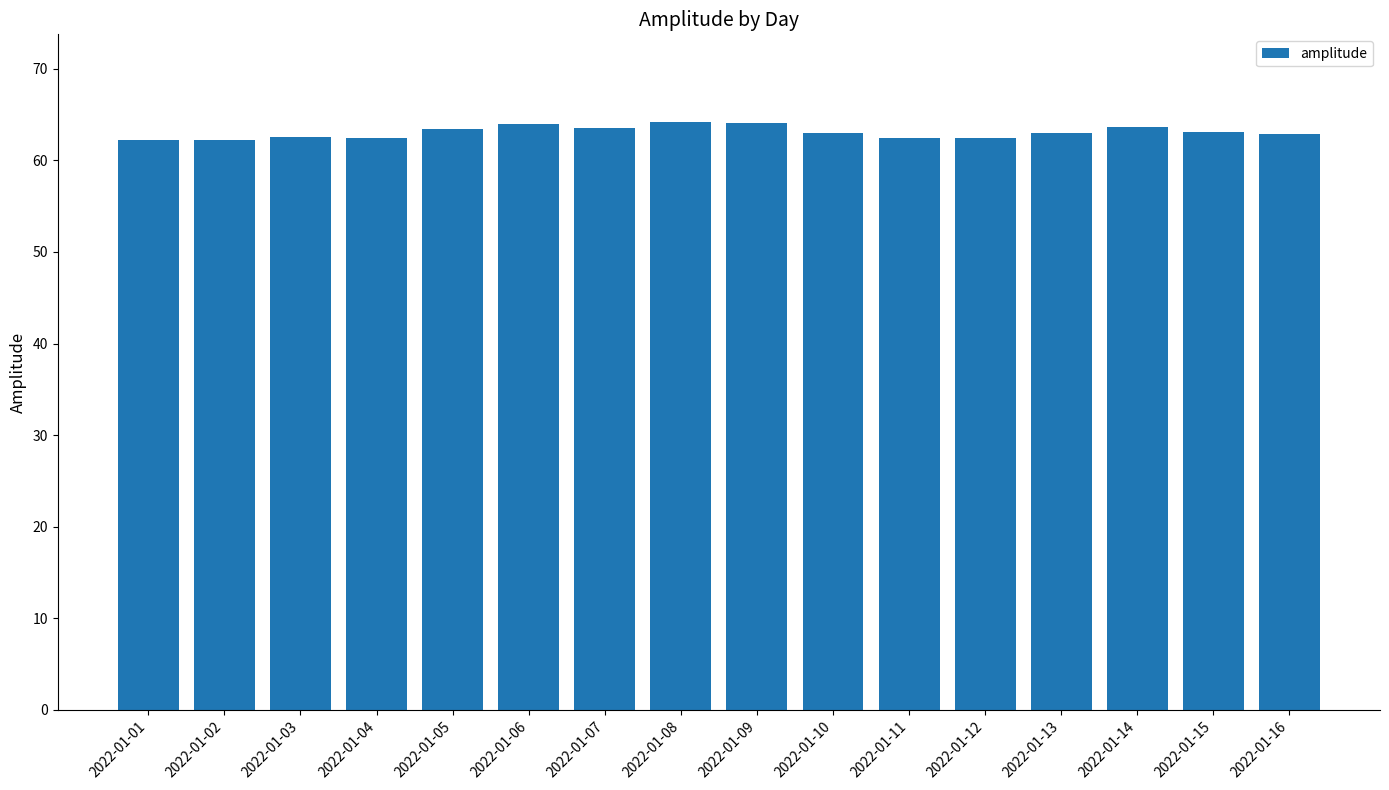

What is the ratio of the value at 2022-01-13 to the value at 2022-01-05?

1.0